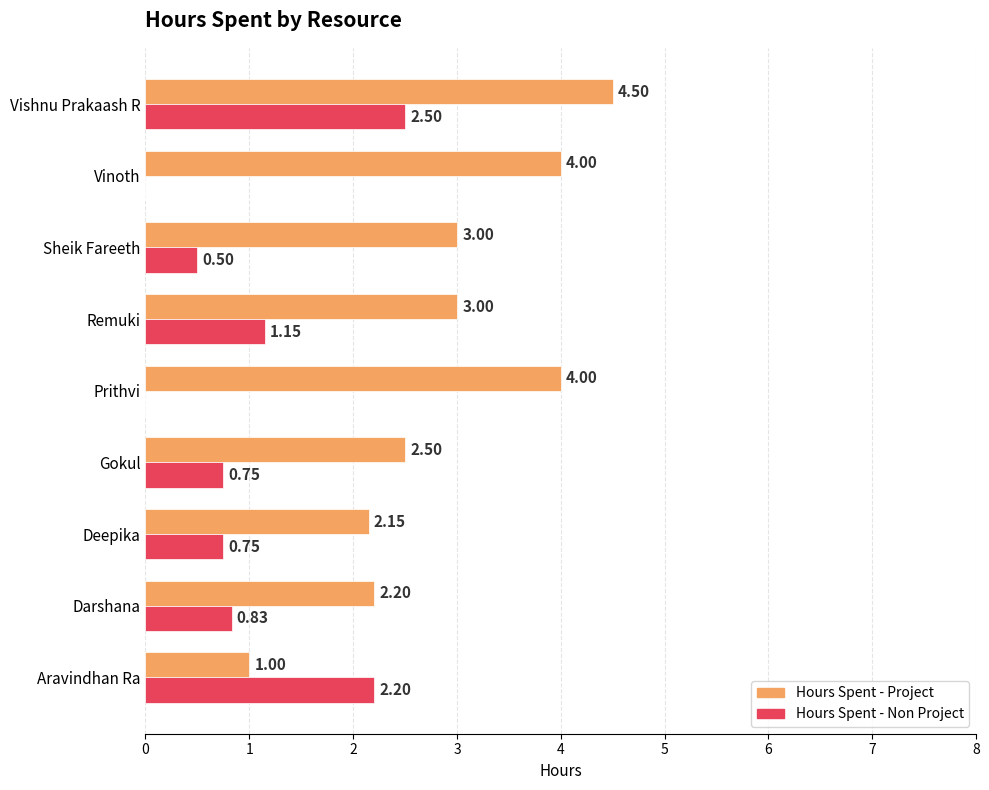

Count the number of data series in this chart.

2